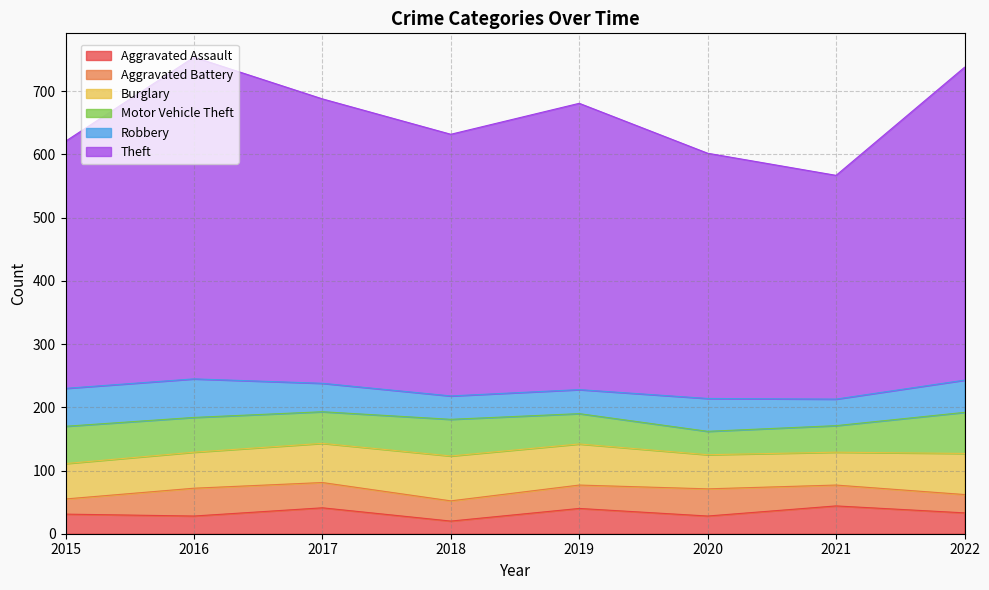

At which category is the sum across all series the highest?

2016